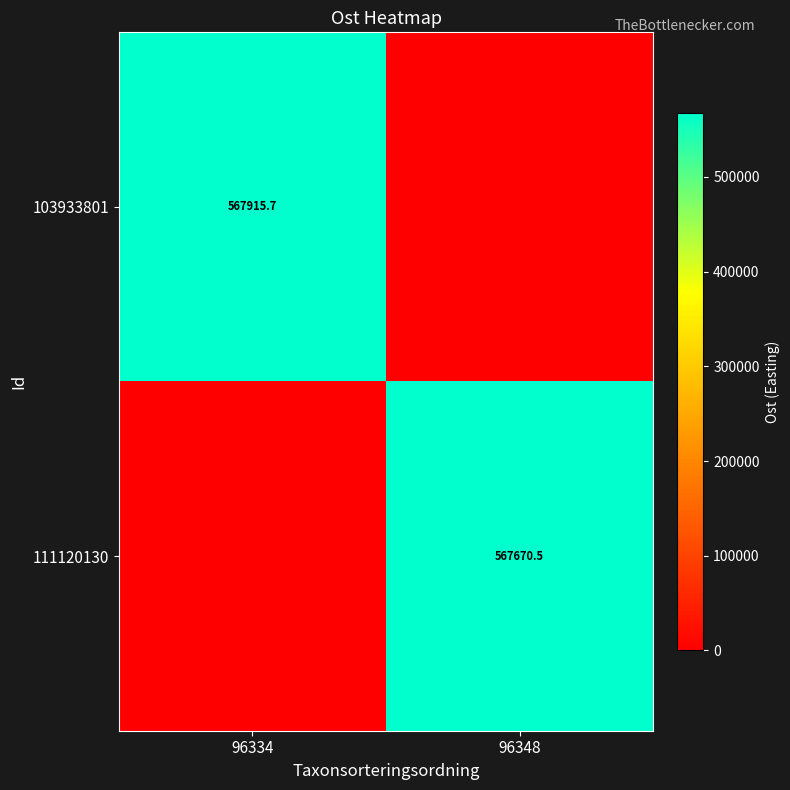

Is it true that 111120130 equals 972156.1 at 96348?

False